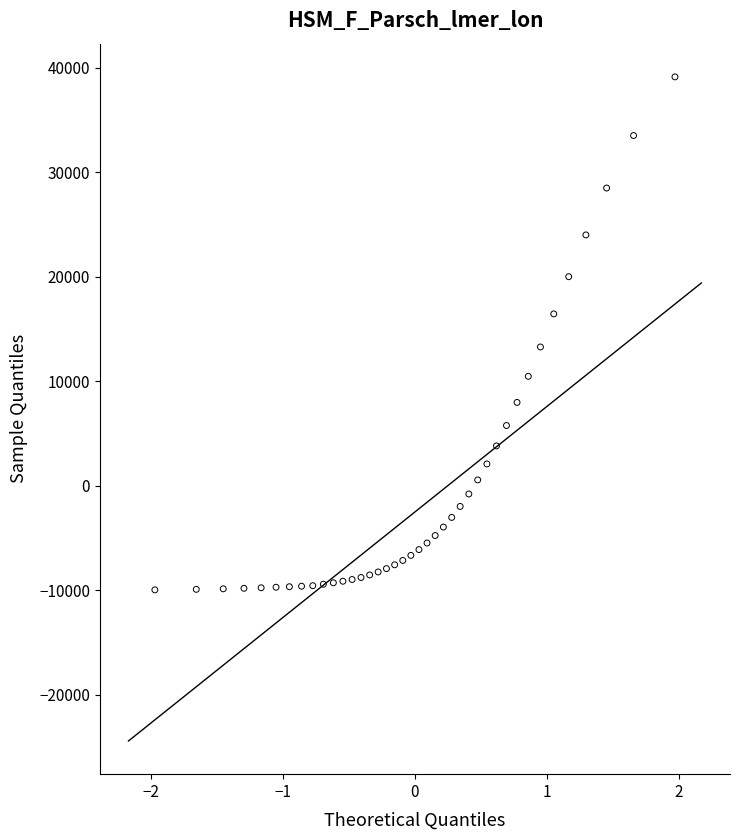

What is the range of X values (max minus min)?

3.9